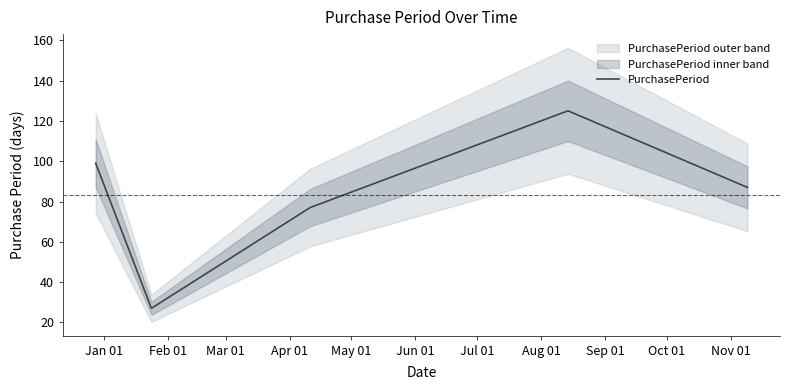

Rank the categories by value from lowest to highest.

Feb 01, Mar 01, May 01, Jan 01, Apr 01